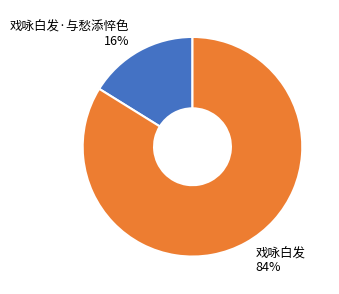

To the nearest percent, what is the average slice percentage?

50%